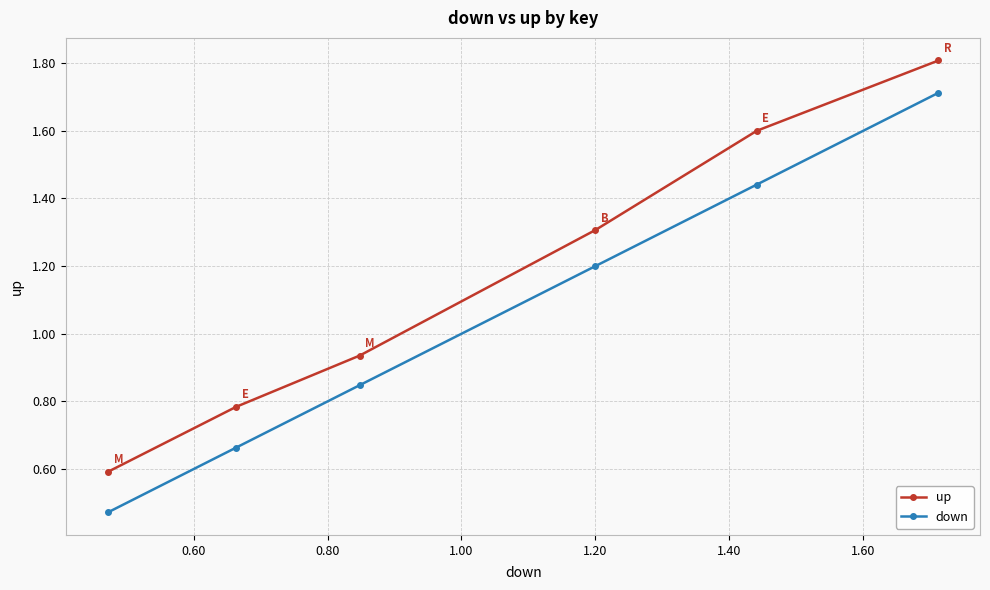

Which series has the largest total across all categories?

up